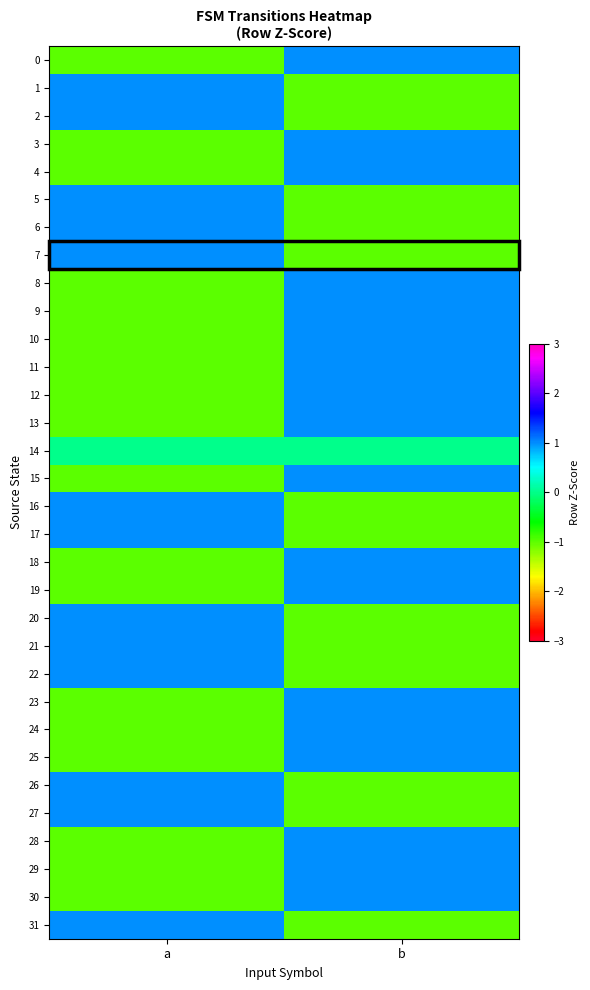

Reading right to left, what are all the values shown in this chart?

0: b=1	a=-1
1: b=-1	a=1
2: b=-1	a=1
3: b=1	a=-1
4: b=1	a=-1
5: b=-1	a=1
6: b=-1	a=1
7: b=-1	a=1
8: b=1	a=-1
9: b=1	a=-1
10: b=1	a=-1
11: b=1	a=-1
12: b=1	a=-1
13: b=1	a=-1
14: b=0	a=0
15: b=1	a=-1
16: b=-1	a=1
17: b=-1	a=1
18: b=1	a=-1
19: b=1	a=-1
20: b=-1	a=1
21: b=-1	a=1
22: b=-1	a=1
23: b=1	a=-1
24: b=1	a=-1
25: b=1	a=-1
26: b=-1	a=1
27: b=-1	a=1
28: b=1	a=-1
29: b=1	a=-1
30: b=1	a=-1
31: b=-1	a=1